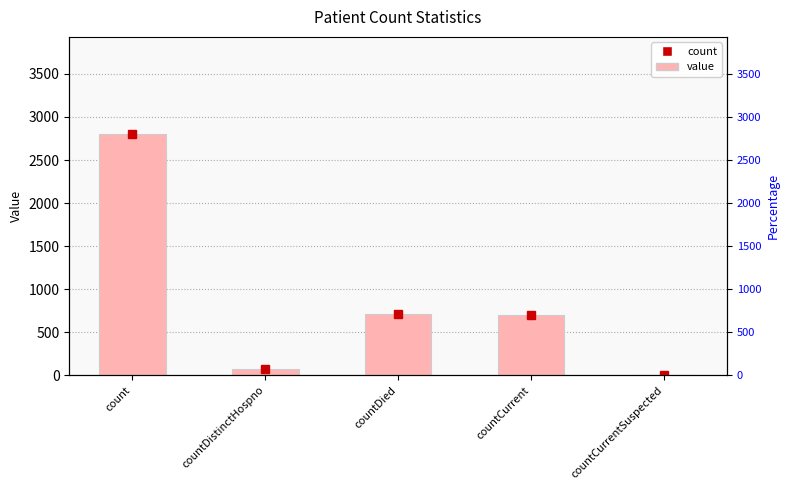

Rank the categories by value from highest to lowest.

count, countDied, countCurrent, countDistinctHospno, countCurrentSuspected